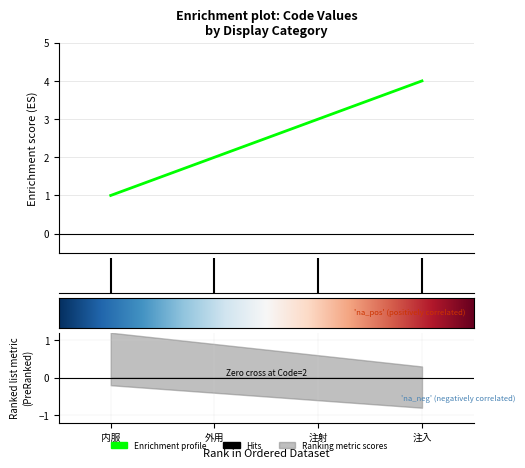

What is the label of the 3rd point from the left?

注射